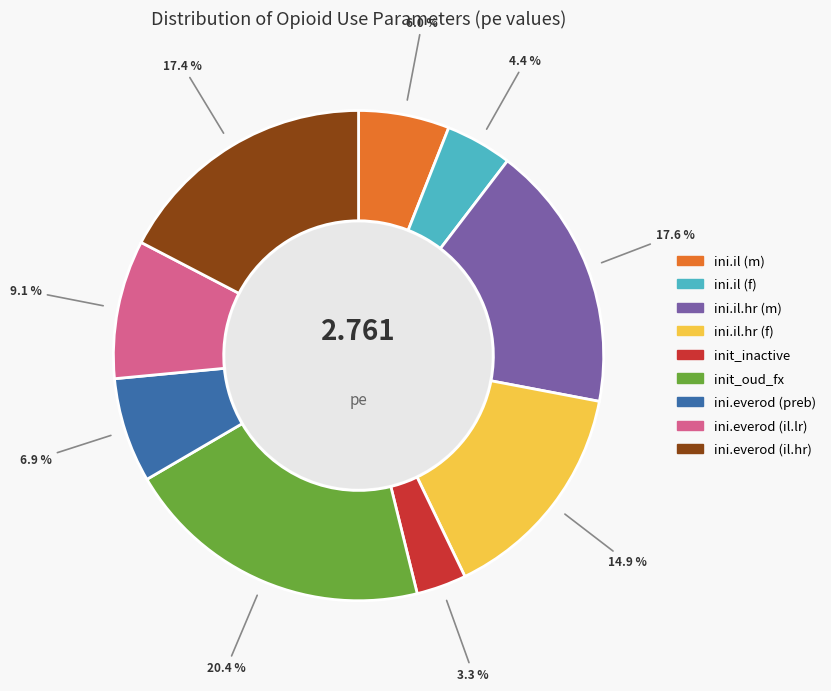

What is the smallest slice in the pie chart?

init_inactive